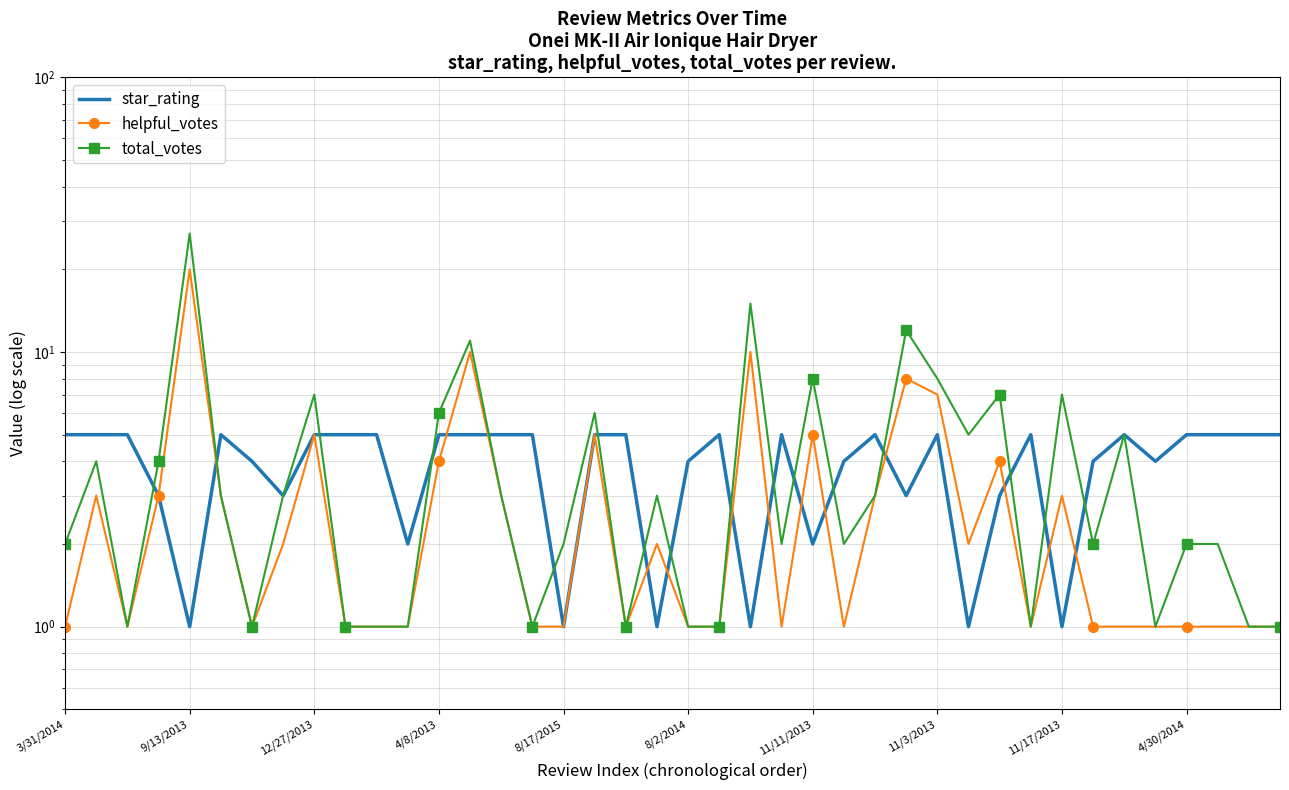

What is the sum of all star_rating values?

157